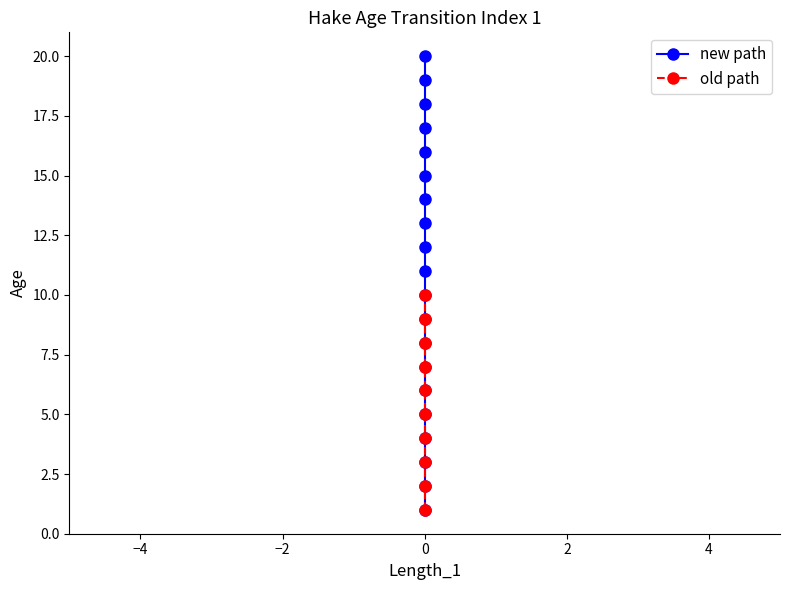

Which category has the lowest value across all series?

1